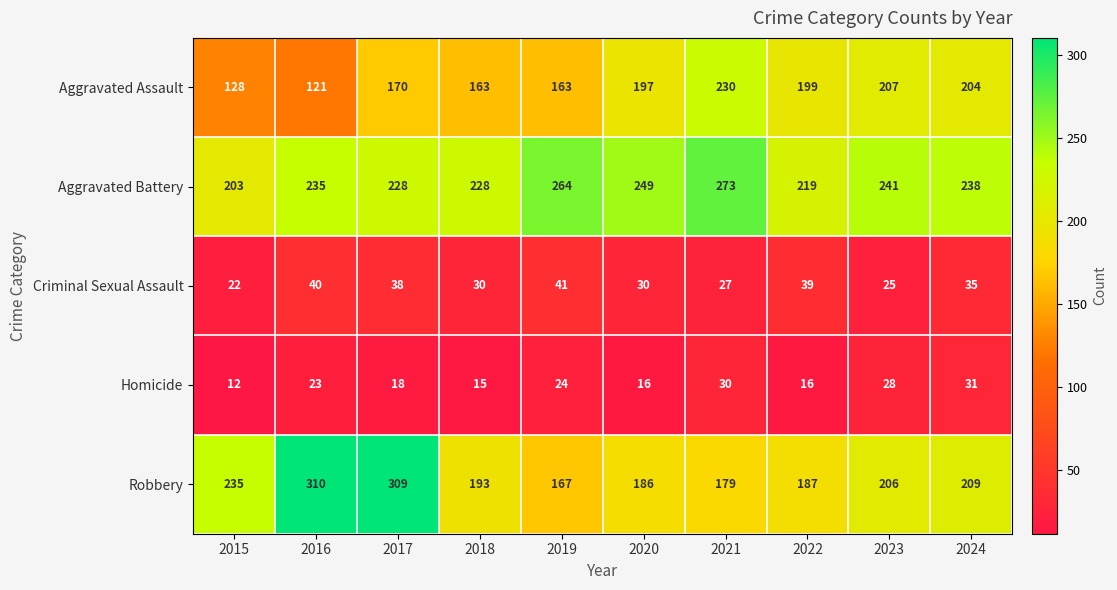

What is the approximate value of Aggravated Battery at 2021, to the nearest 10?

270